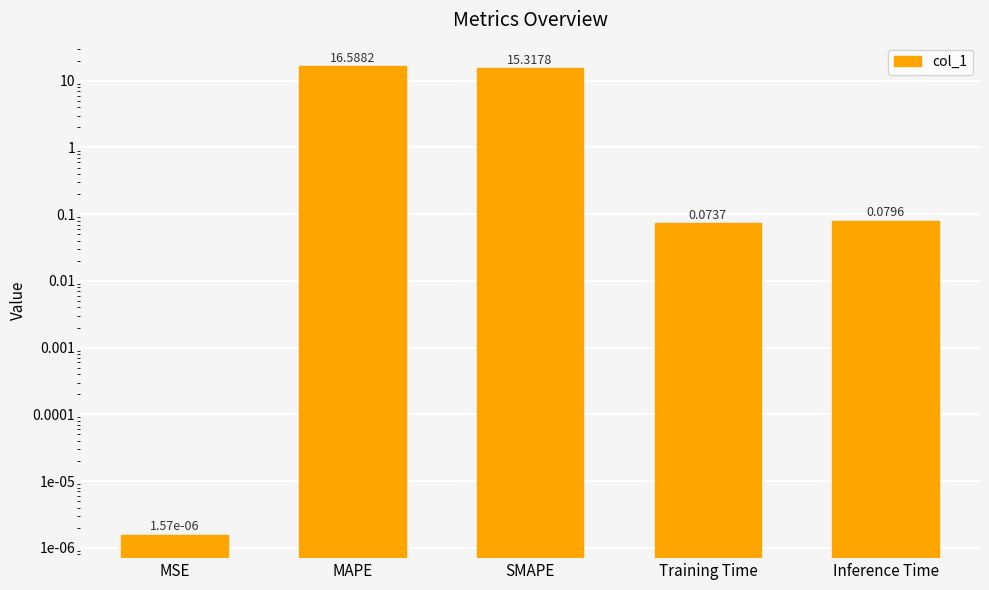

Does the chart contain stacked bars?

No